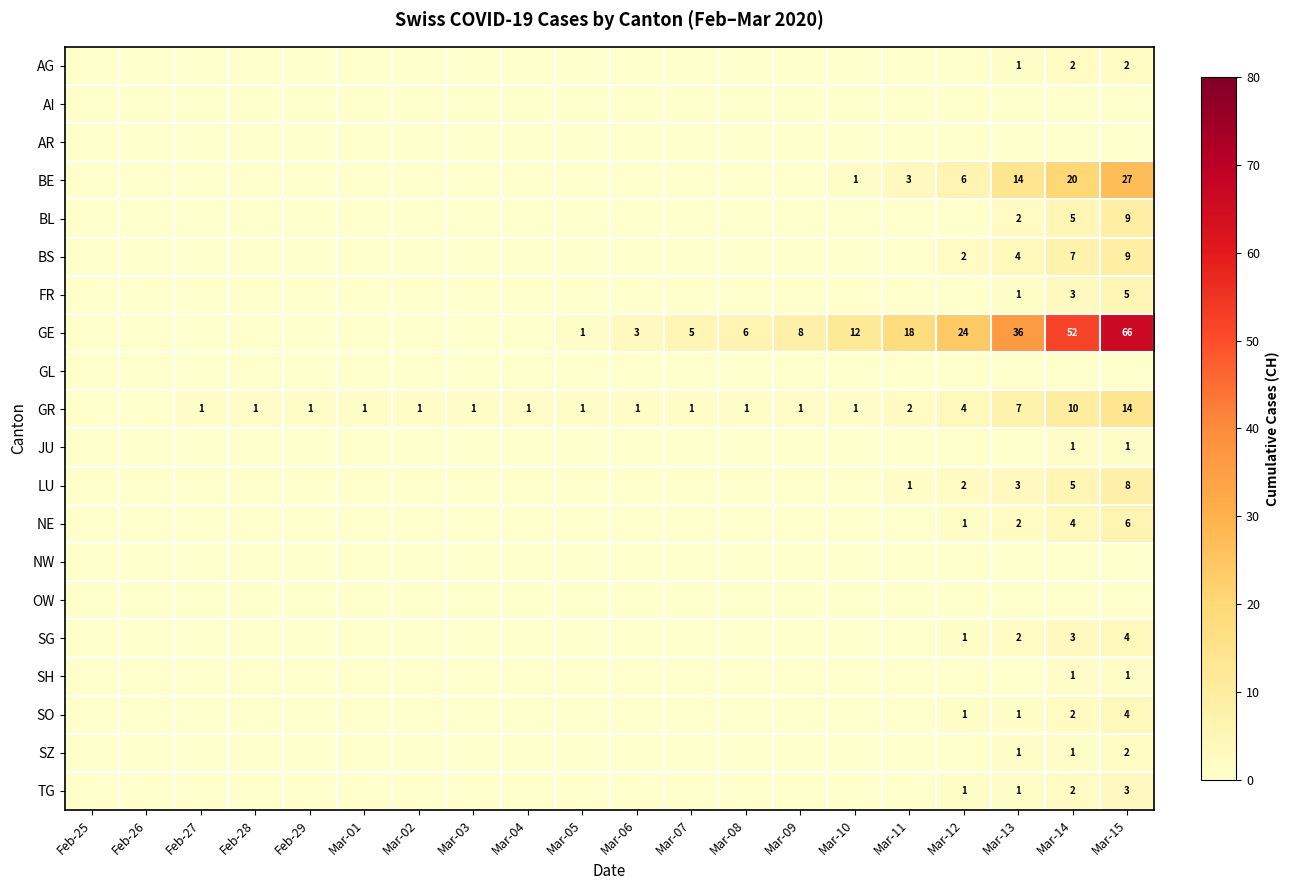

Which category has the highest value across all series?

Mar-15